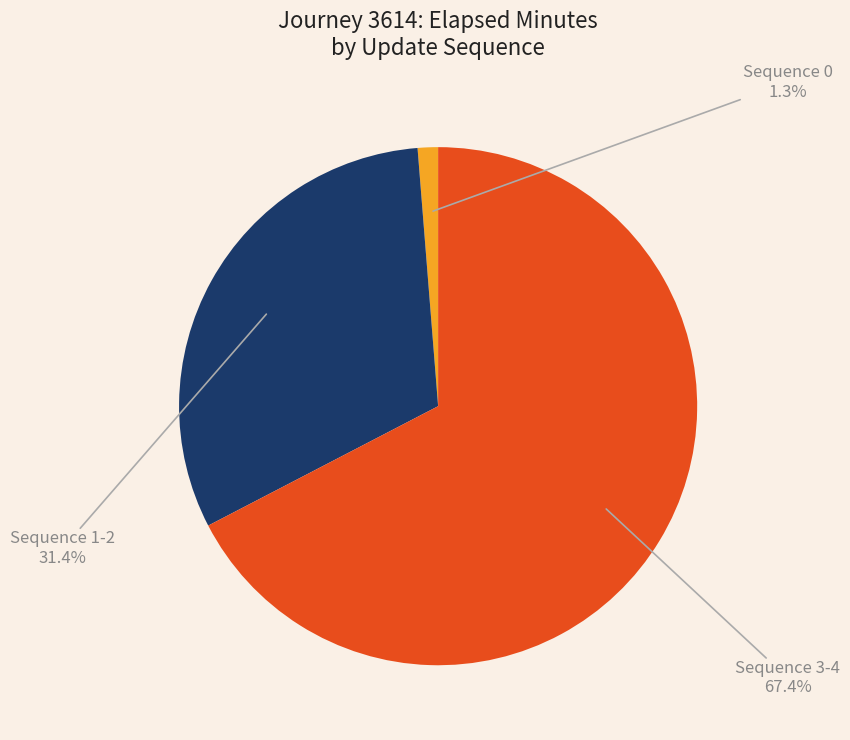

Which category has the biggest portion of the pie?

Sequence 3-4